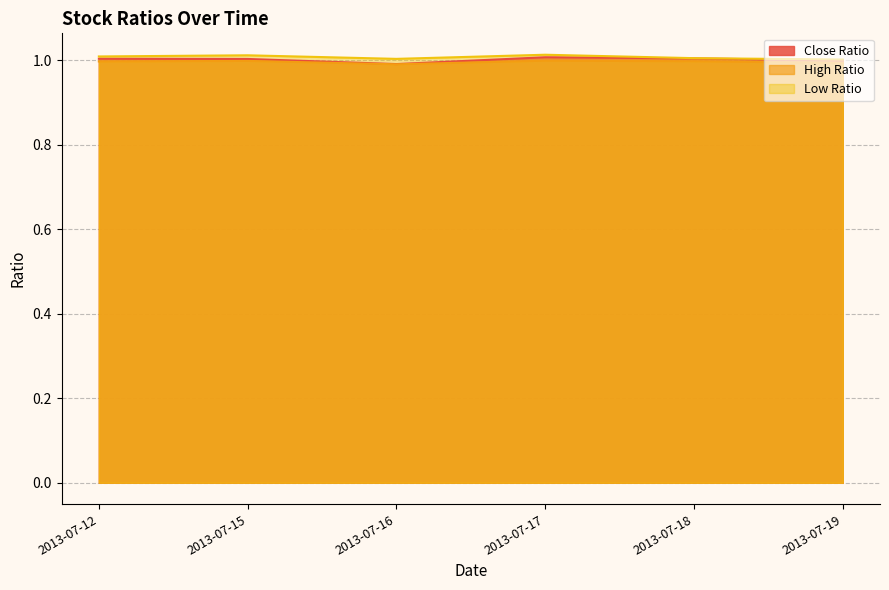

At which category is the sum across all series the highest?

2013-07-17